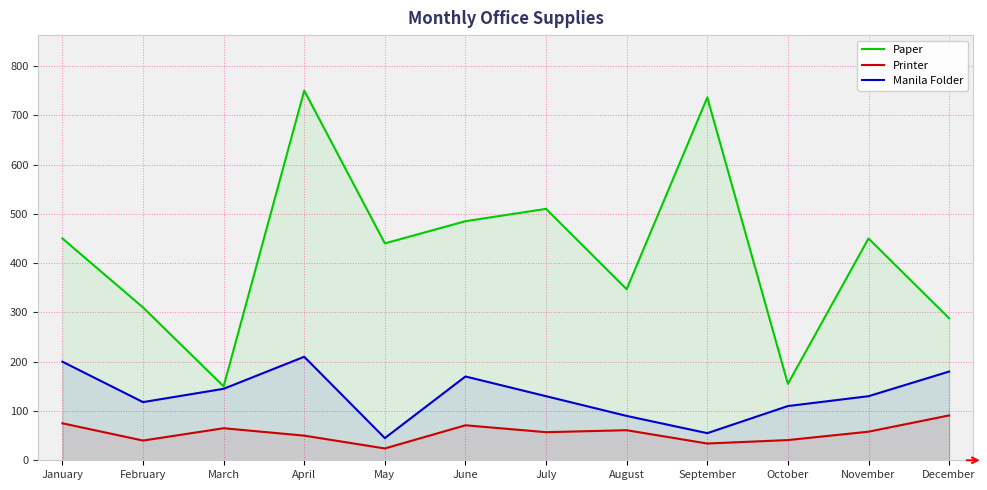

Reading left to right, what are all the values shown in this chart?

Paper: January=450	February=310	March=150	April=750	May=440	June=485	July=510	August=347	September=736	October=155	November=450	December=288
Printer: January=75	February=40	March=65	April=50	May=24	June=71	July=57	August=61	September=34	October=41	November=58	December=91
Manila Folder: January=200	February=118	March=145	April=210	May=45	June=170	July=130	August=90	September=55	October=110	November=130	December=180